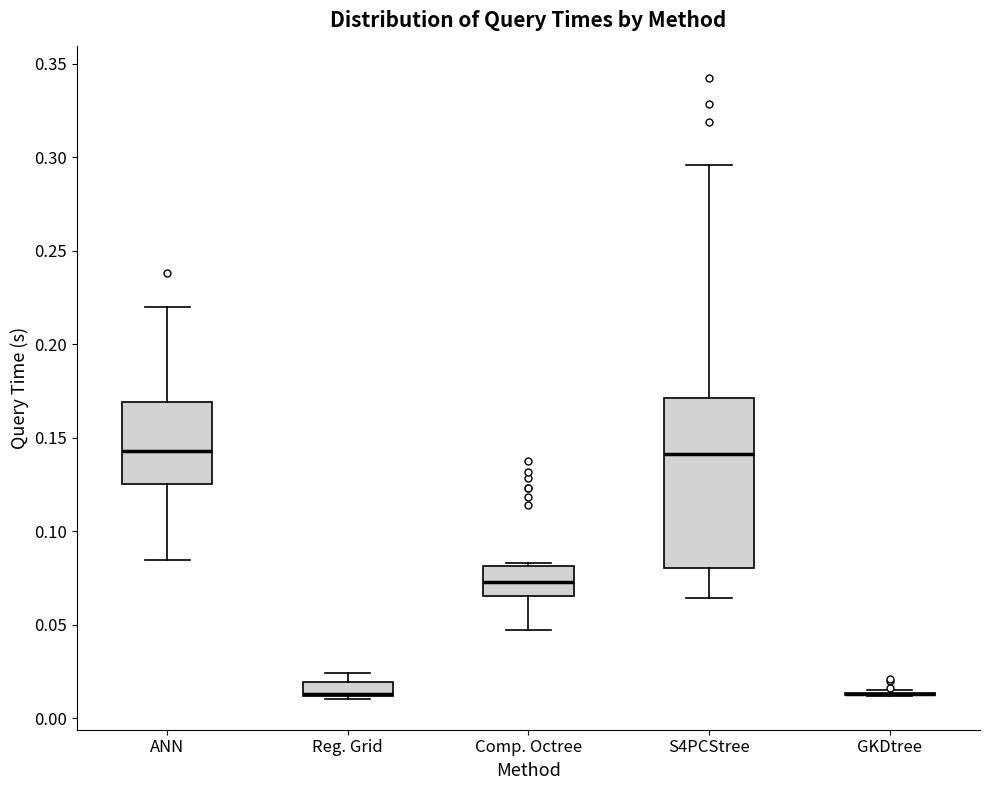

Reading left to right, read every box against the y-axis: the position of its median line, the range the box covers, and the ends of its whiskers. The values are not printed on the chart, so give them approximately, as read against the axis.

ANN: median 0.145, box 0.125 to 0.170, whiskers 0.085 to 0.220
Reg. Grid: median 0.015 (drawn on the box's lower edge), box 0.010 to 0.020, whiskers 0.010 (just below the box's lower edge) to 0.025
Comp. Octree: median 0.075, box 0.065 to 0.080, whiskers 0.045 to 0.085
S4PCStree: median 0.140, box 0.080 to 0.170, whiskers 0.065 to 0.295
GKDtree: box collapsed to a line at 0.015, whiskers 0.010 to 0.015